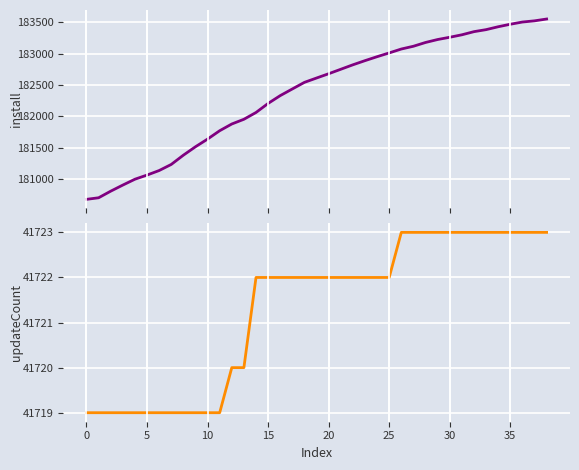

What is the lowest value of the updateCount series?

41719